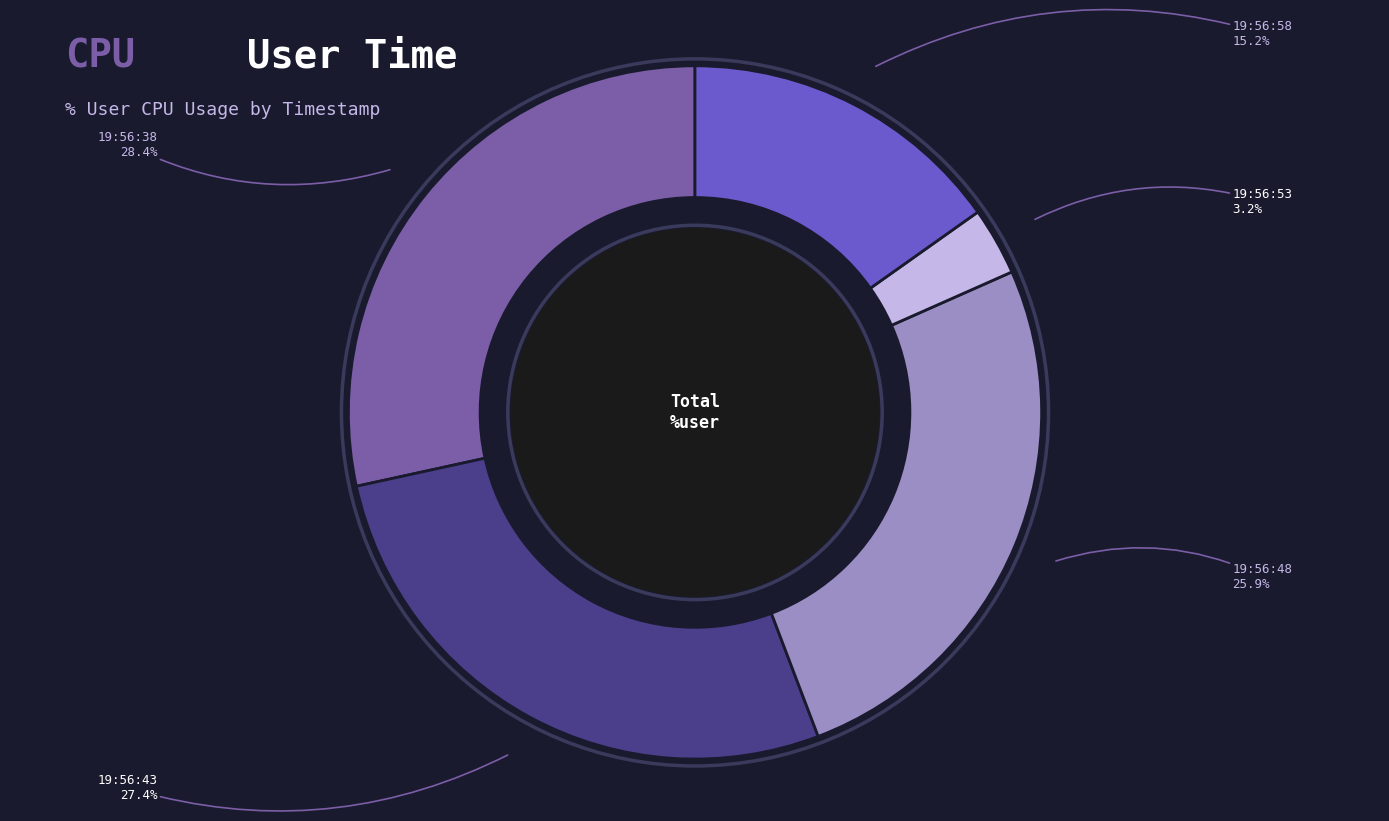

To the nearest percent, what is the average slice percentage?

20%